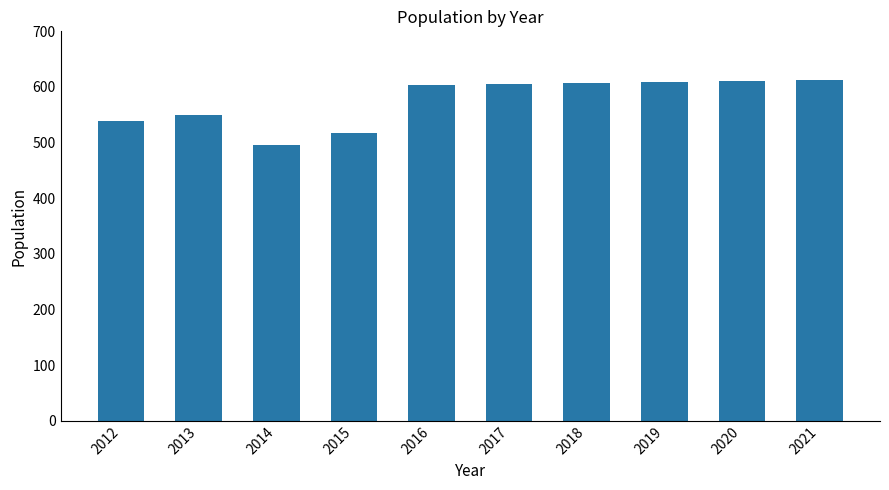

What is the difference between the maximum and minimum values?

116